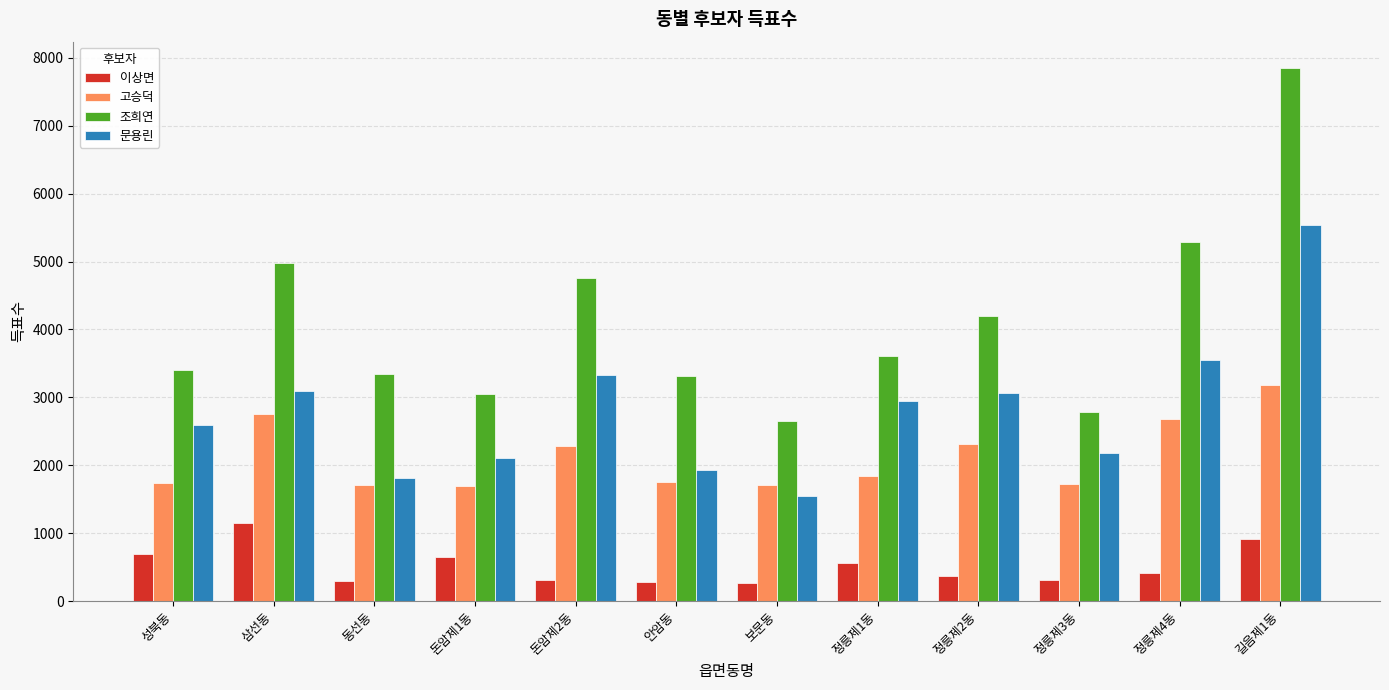

What is the label of the 11th bar from the right?

삼선동